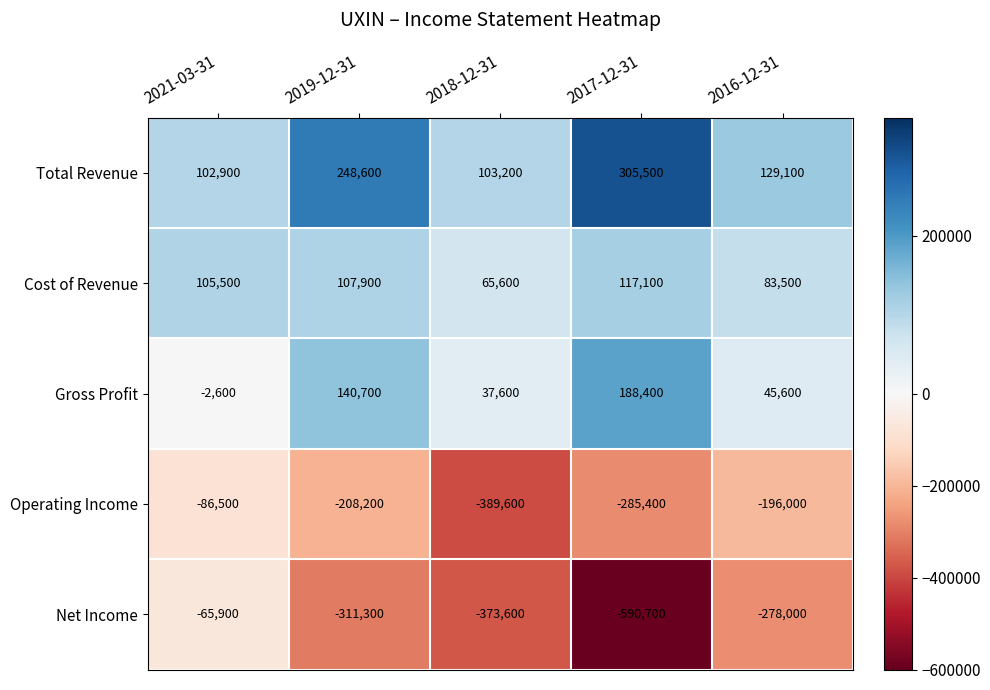

How many categories are shown in the chart?

5